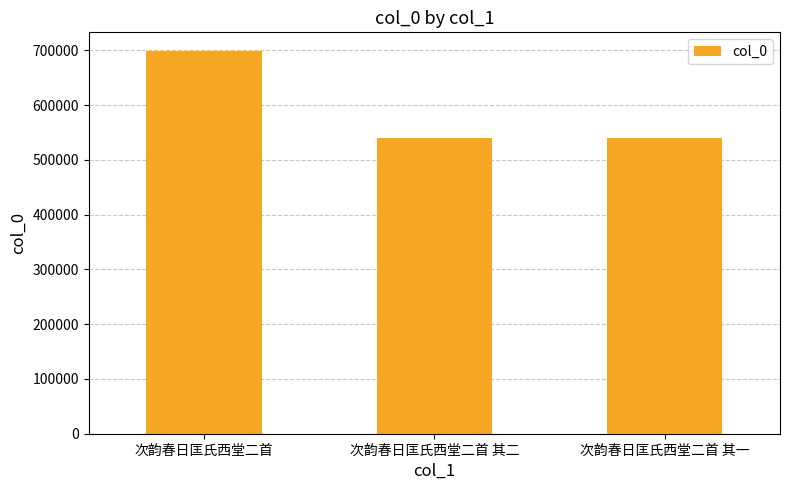

What is the sum of the values at 次韵春日匡氏西堂二首 其二 and 次韵春日匡氏西堂二首 其一?

1081727